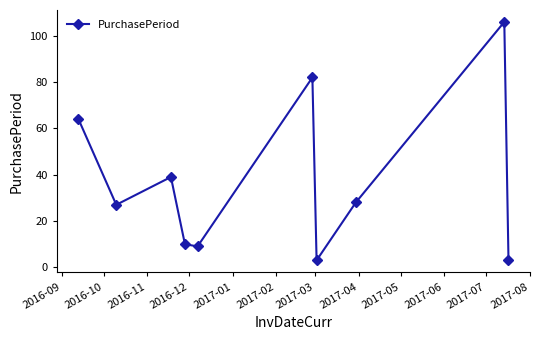

How many lines are shown in the chart?

1